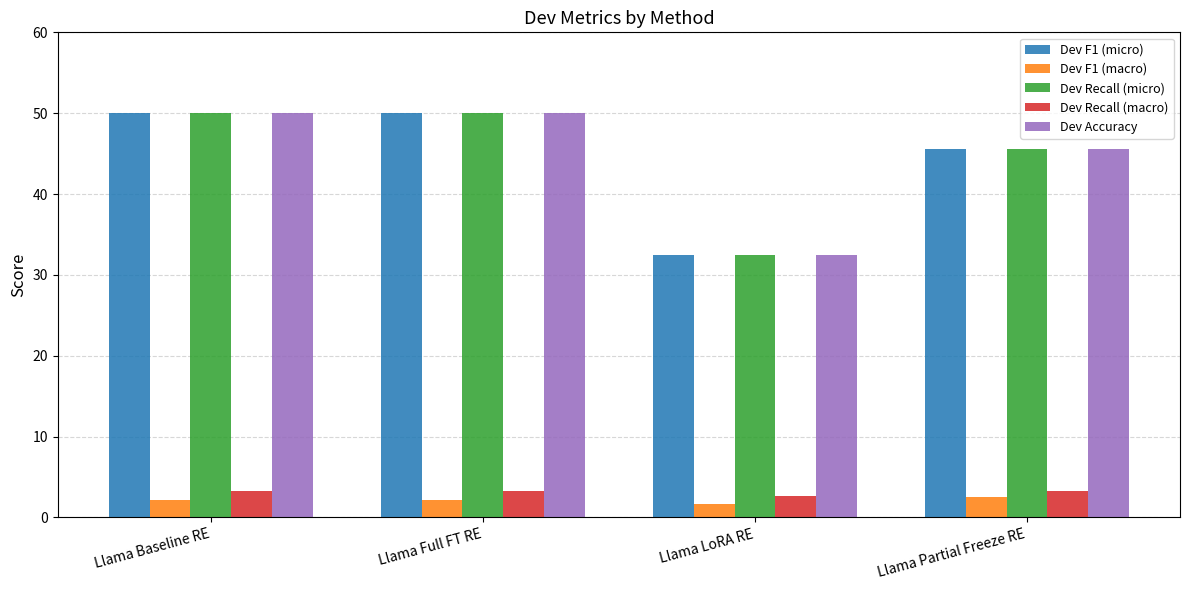

At how many categories does at least one series exceed 31?

4